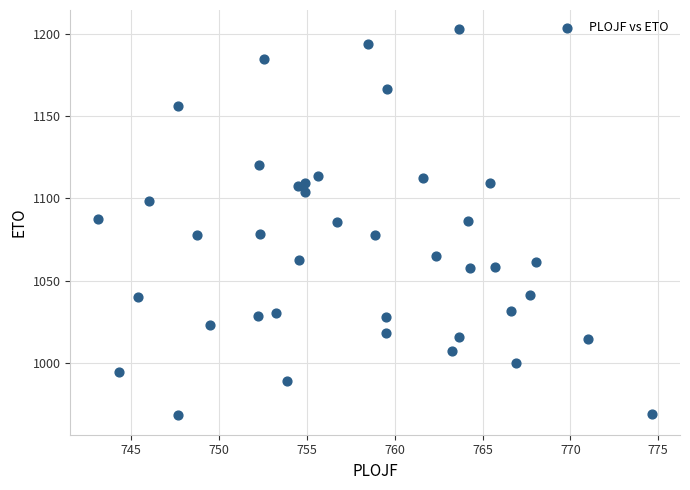

What is the range of X values (max minus min)?

31.6